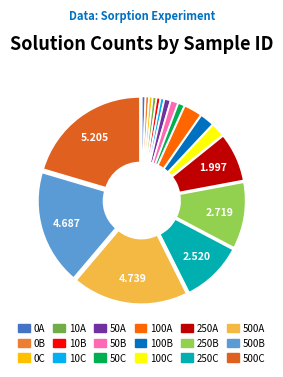

Rank the categories by value from lowest to highest.

0B, 0C, 0A, 10A, 10C, 10B, 50A, 50C, 50B, 100C, 100B, 100A, 250A, 250C, 250B, 500B, 500A, 500C